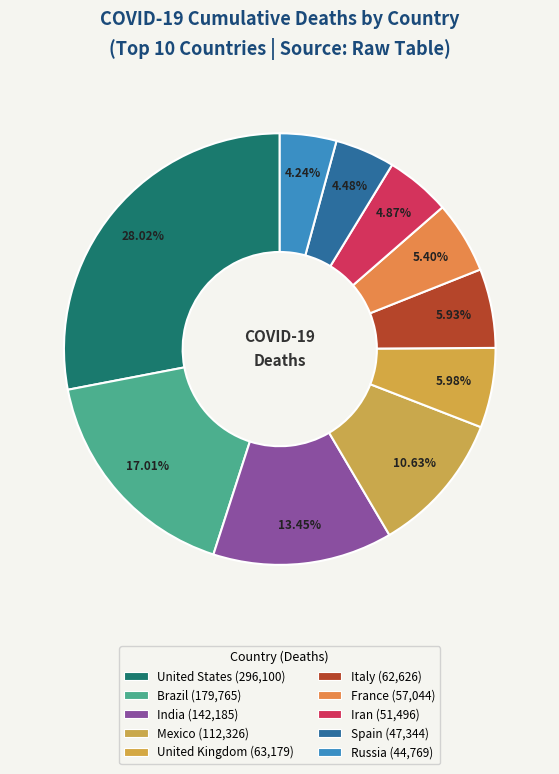

How many slices are in this pie chart?

10